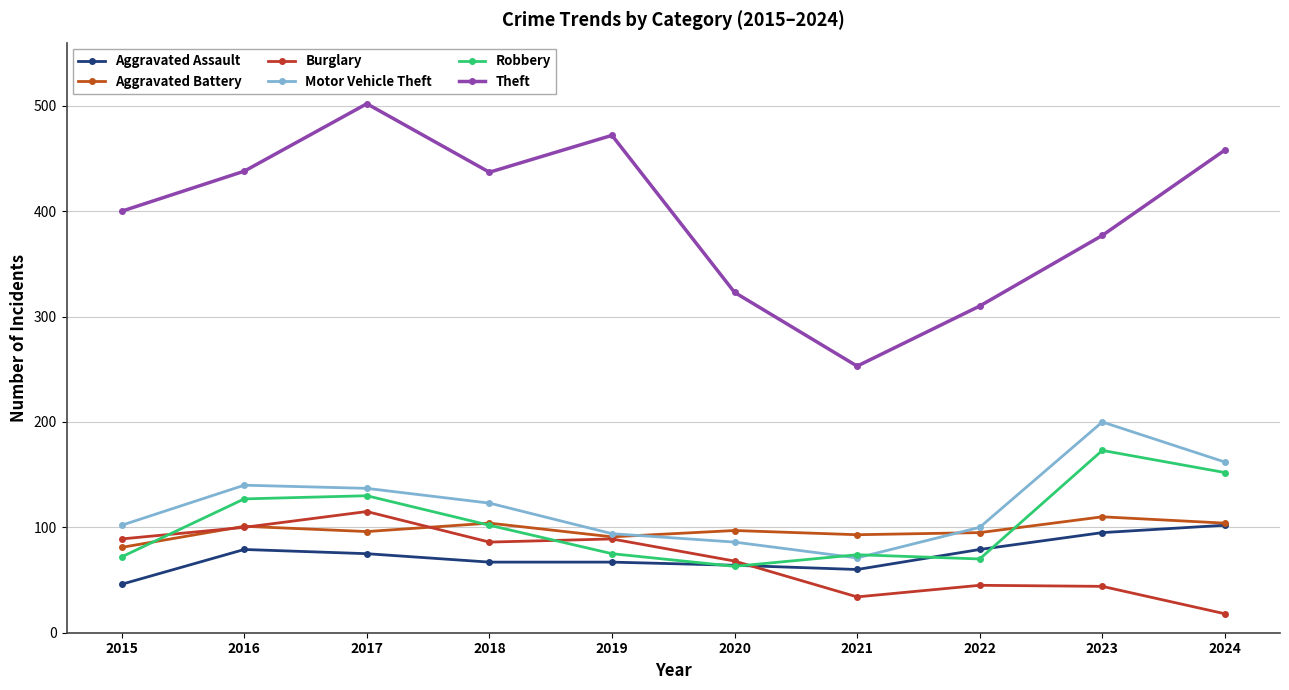

Which category has the highest value in the Aggravated Battery series?

2023